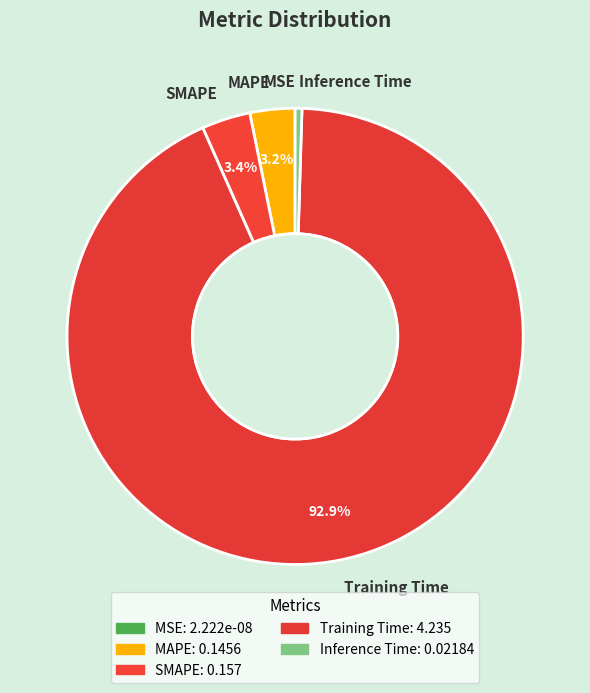

Between MAPE and Inference Time, which is larger?

MAPE